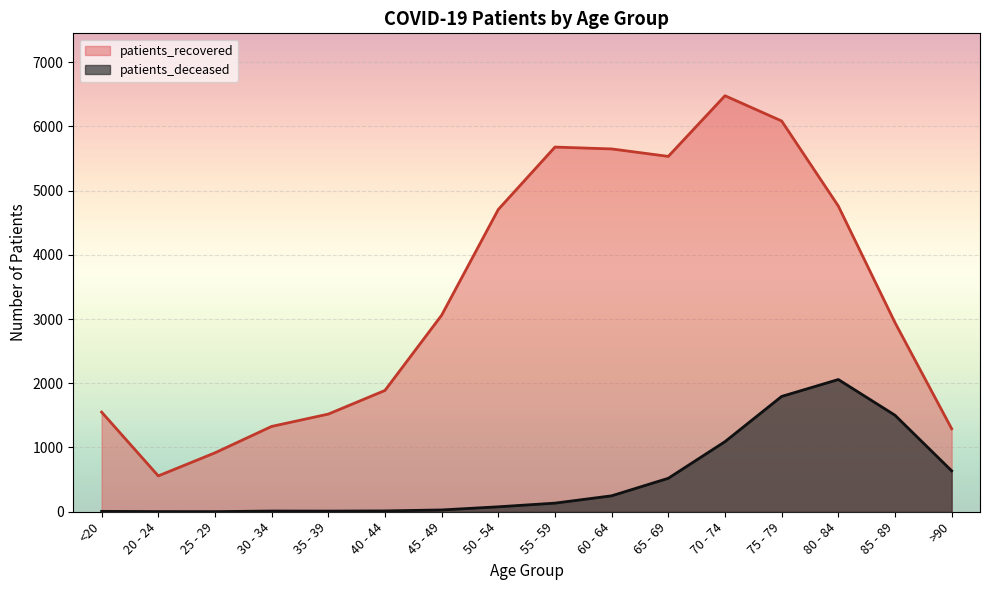

The patients_recovered series shows 574 at >90. True or false?

False